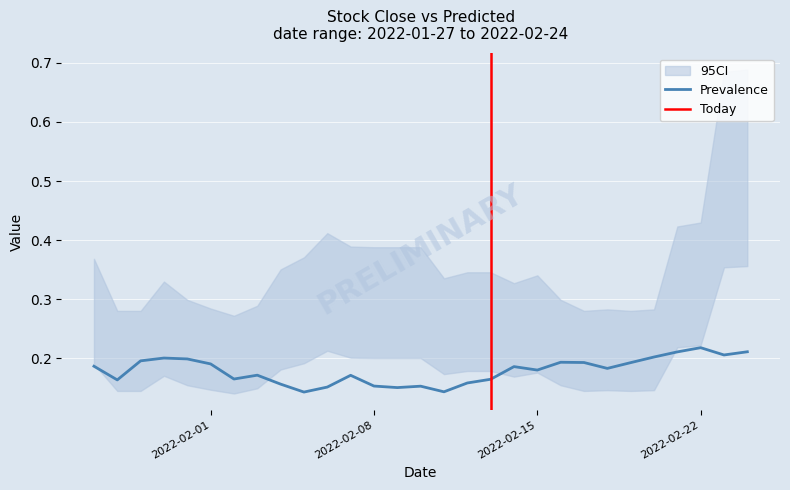

Is this an area chart (filled region under the line)?

No